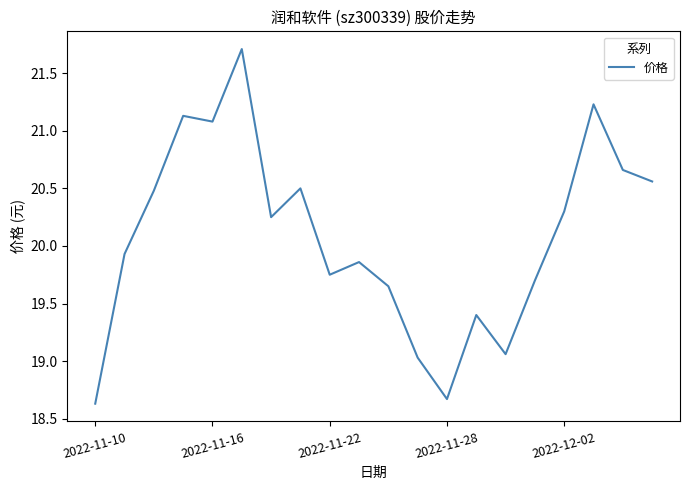

What is the smallest value displayed?

18.6